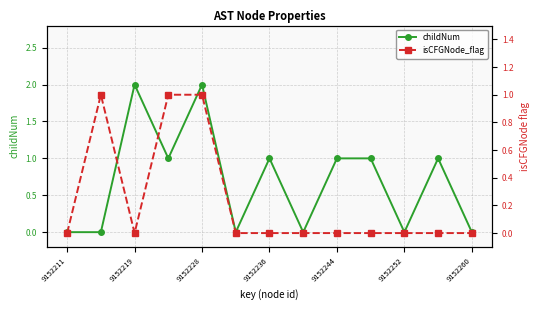

Is it true that childNum equals 1 at 9152236?

True